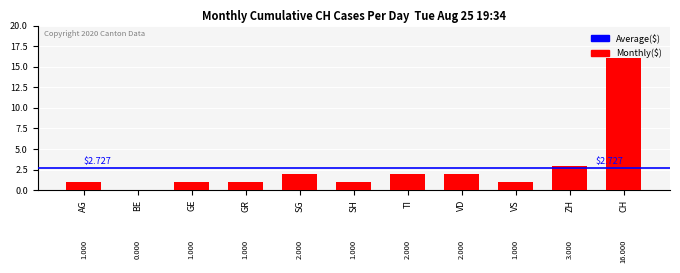

Between CH and AG, which is larger?

CH